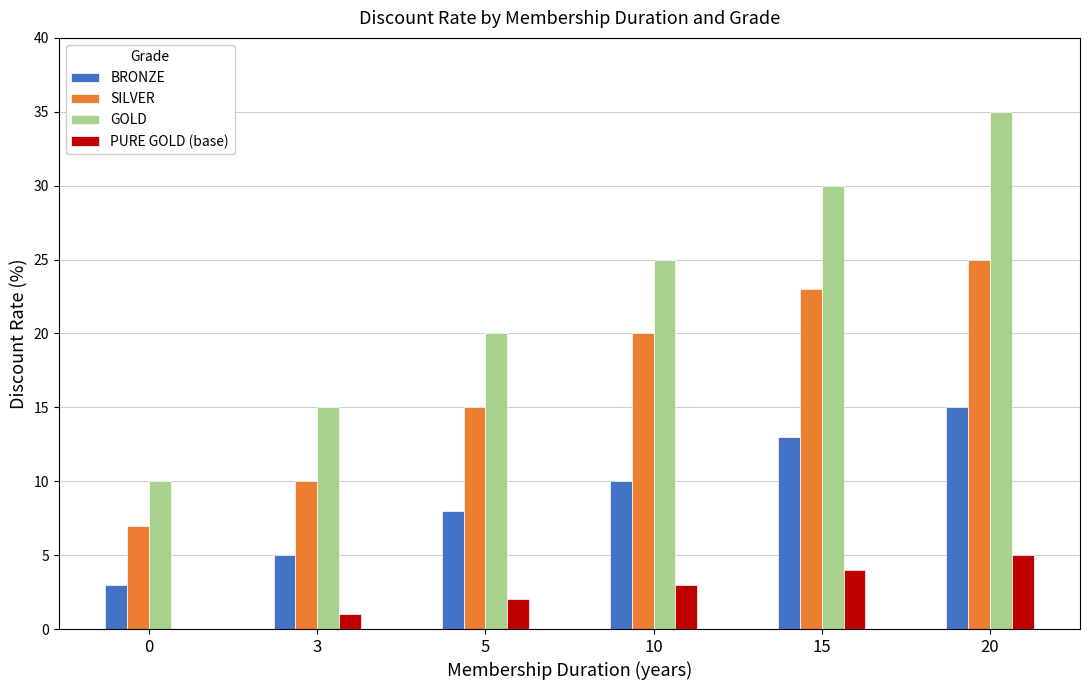

What is the sum of all PURE GOLD (base) values?

15.0